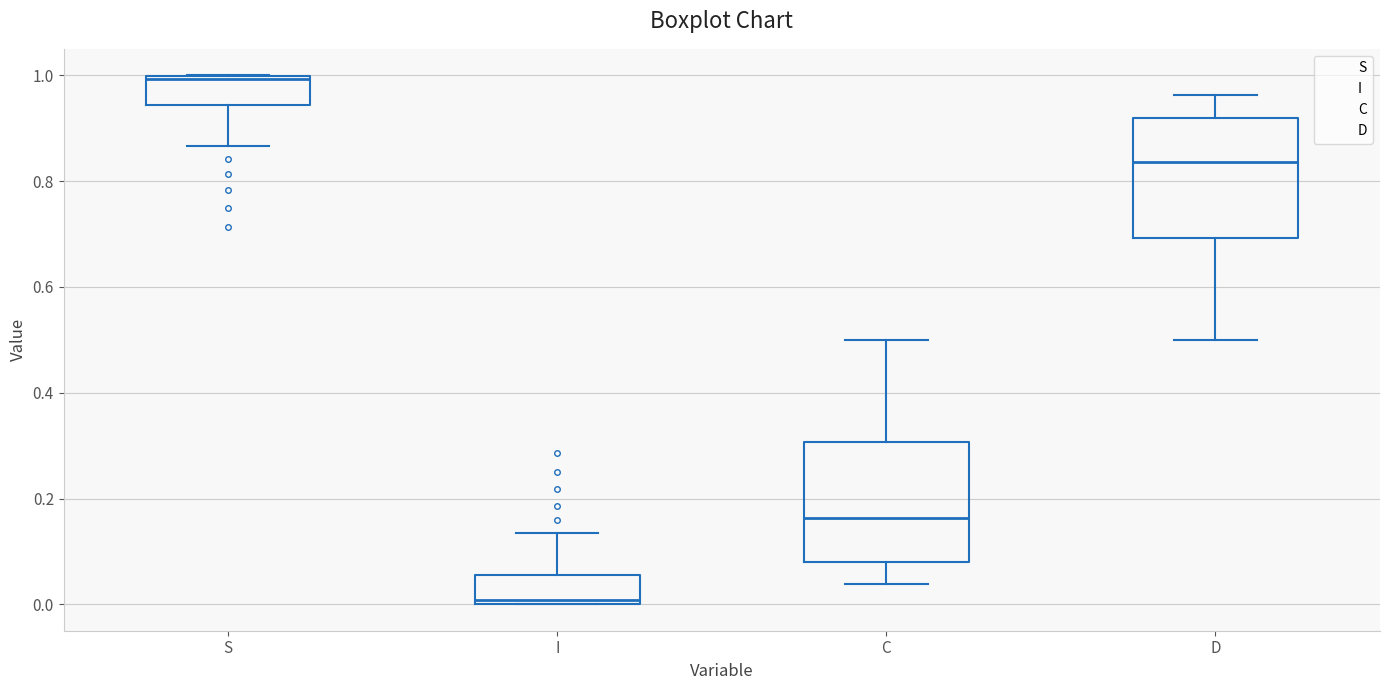

Which box's median line is the highest?

S